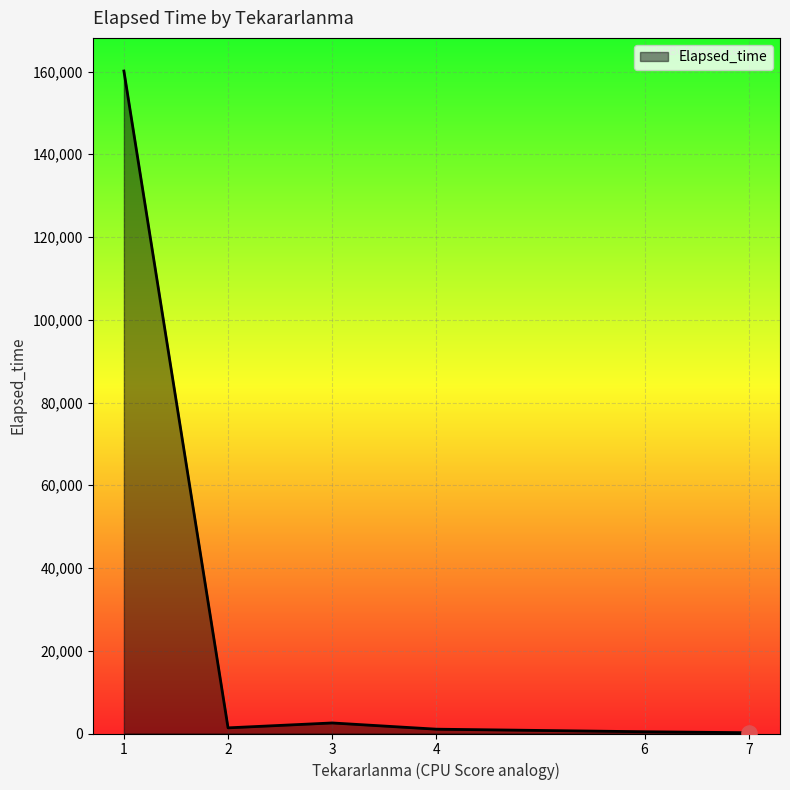

Which has a higher value, 2 or 1?

1